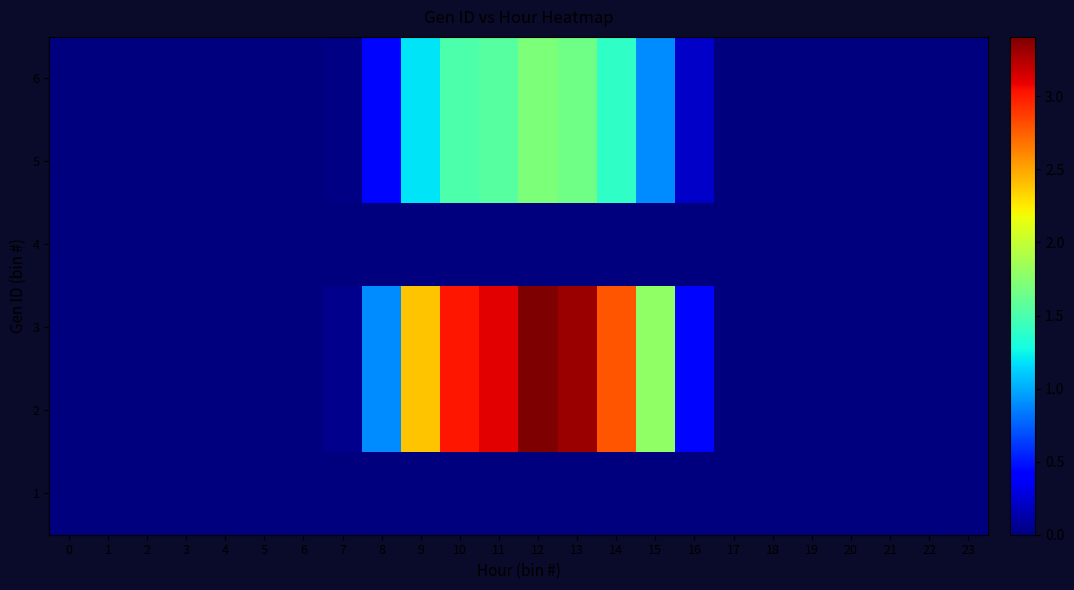

At which category is the sum across all series the highest?

12